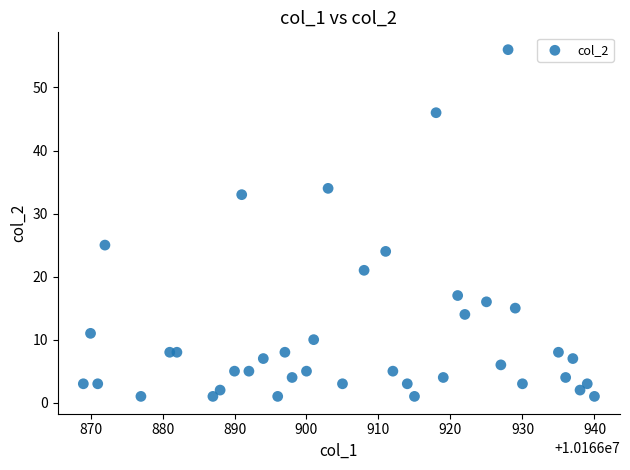

What is the range of Y values (max minus min)?

55